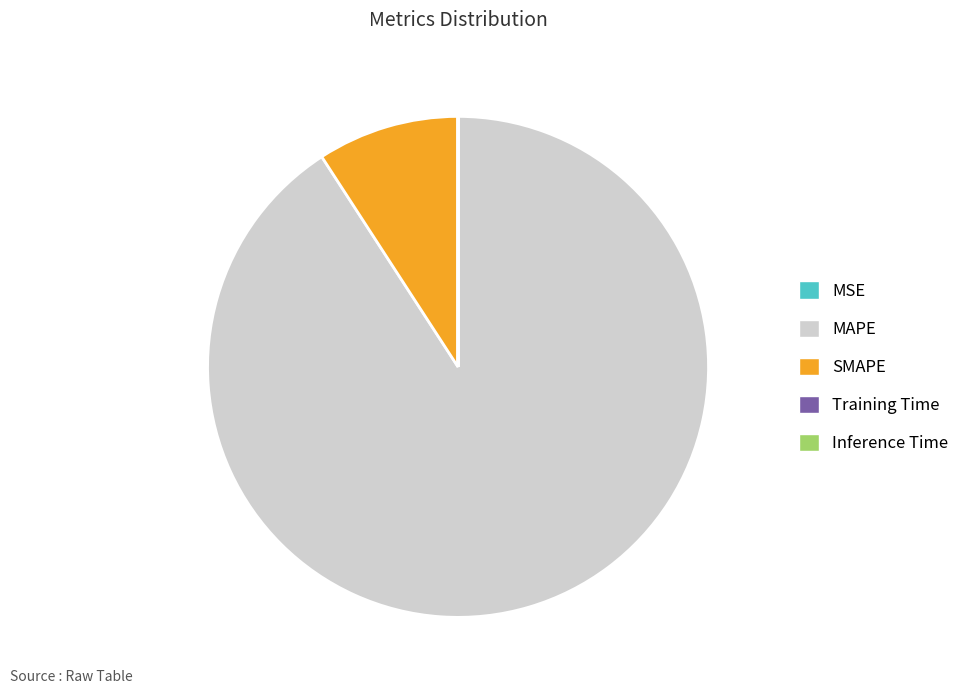

What is the majority slice?

MAPE